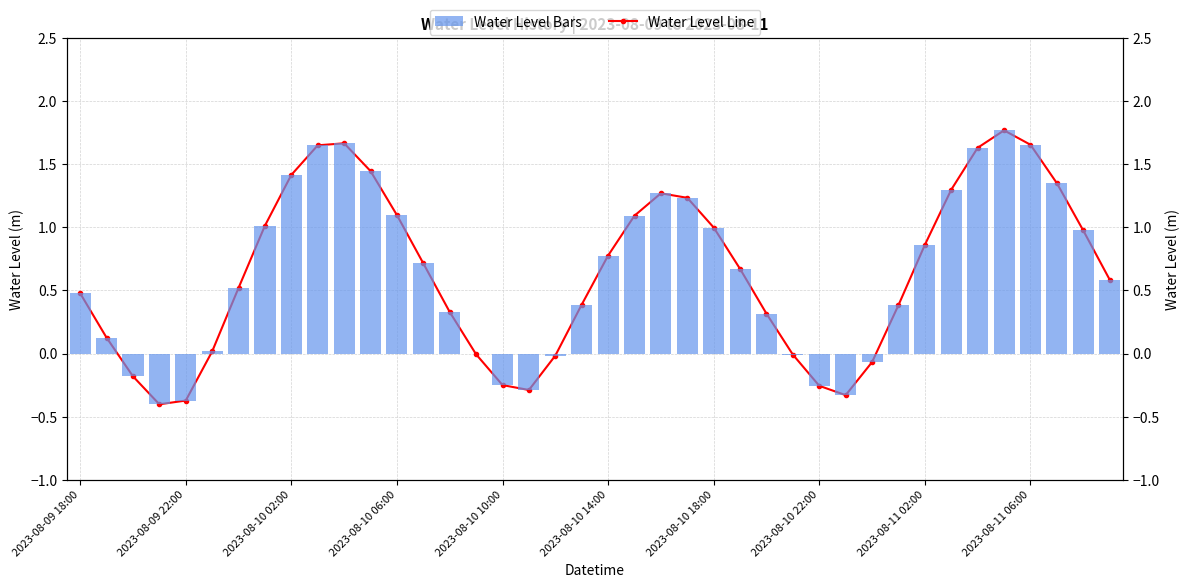

What position from the left is 2023-08-10 18:00?

7